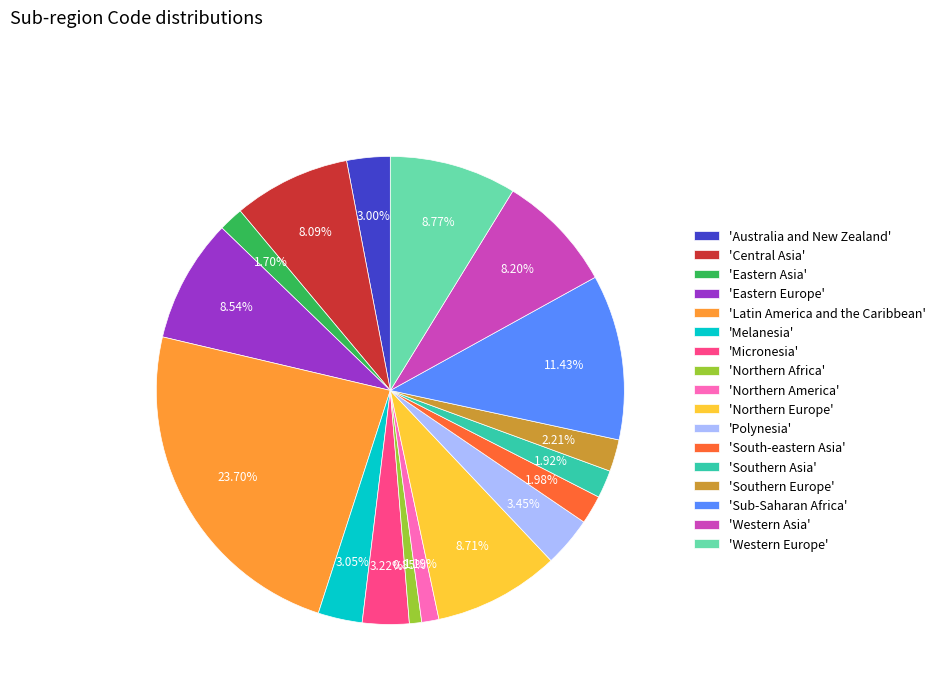

Is the sum of 'Central Asia' and 'Northern America' greater than half?

No